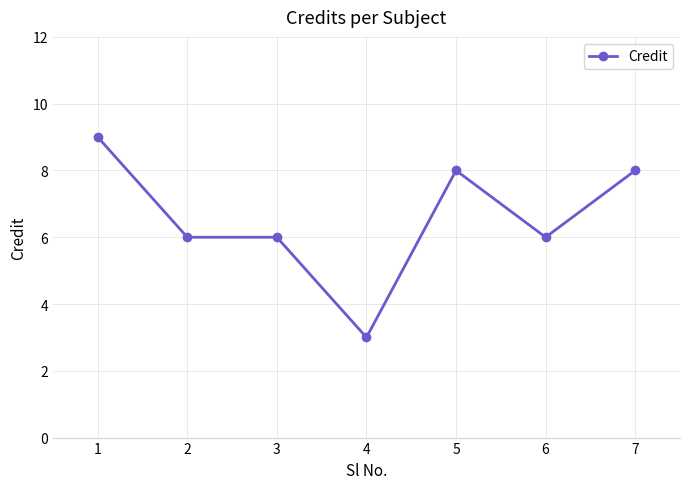

True or false: the data shows 6 at 6.

True